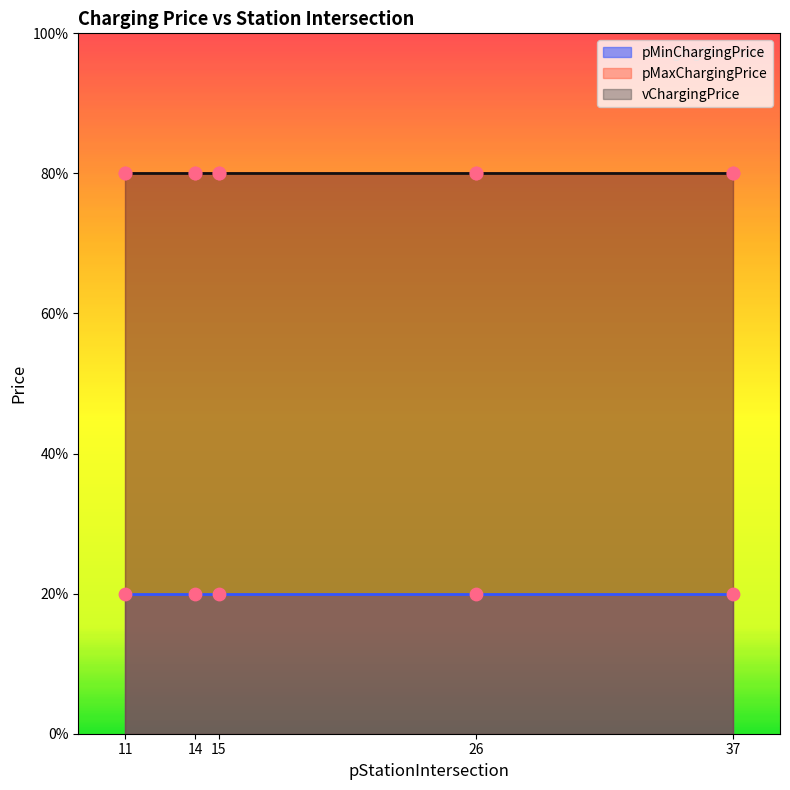

Which series contains the lowest Y value?

pMinChargingPrice